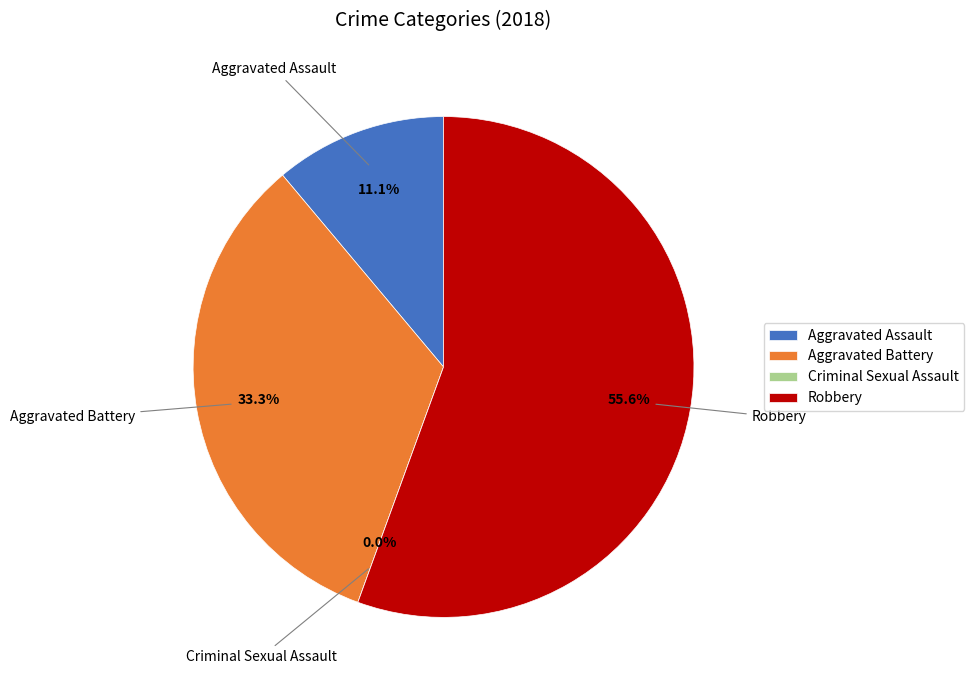

Rank the categories by value from highest to lowest.

Robbery, Aggravated Battery, Aggravated Assault, Criminal Sexual Assault